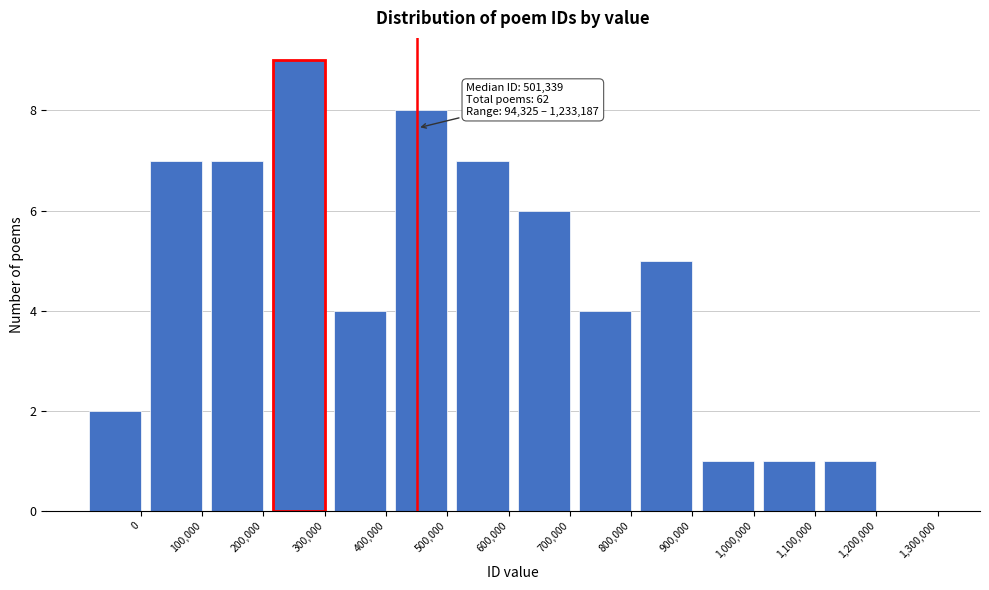

Reading left to right, extract all data points from this chart.

0=2	100,000=7	200,000=7	300,000=9	400,000=4	500,000=8	600,000=7	700,000=6	800,000=4	900,000=5	1,000,000=1	1,100,000=1	1,200,000=1	1,300,000=0